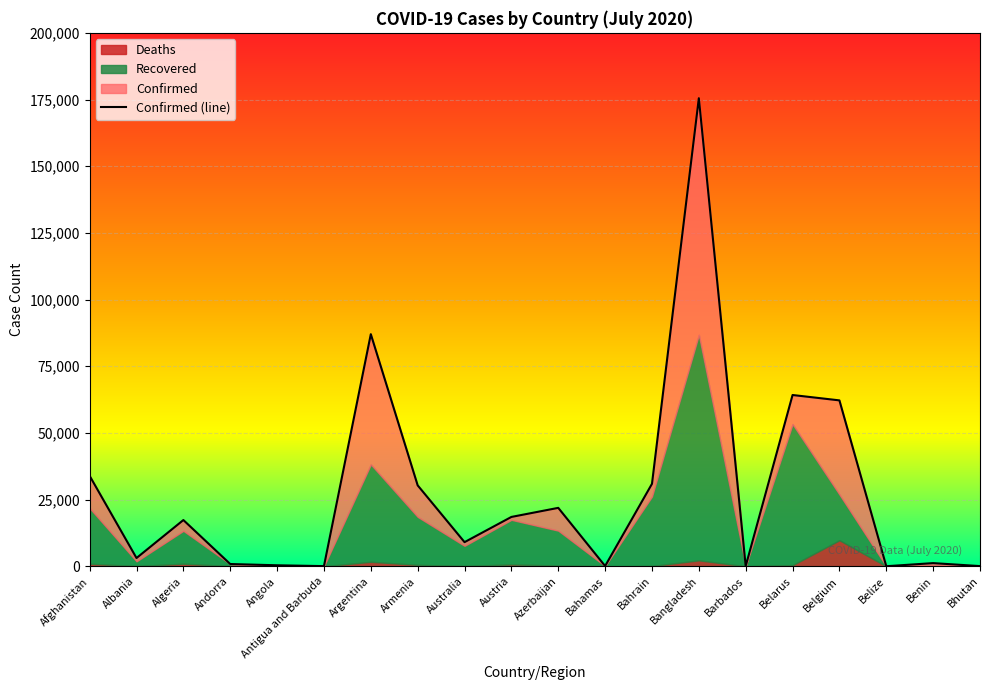

What is the value of the Confirmed point at the 12th from the left?

106